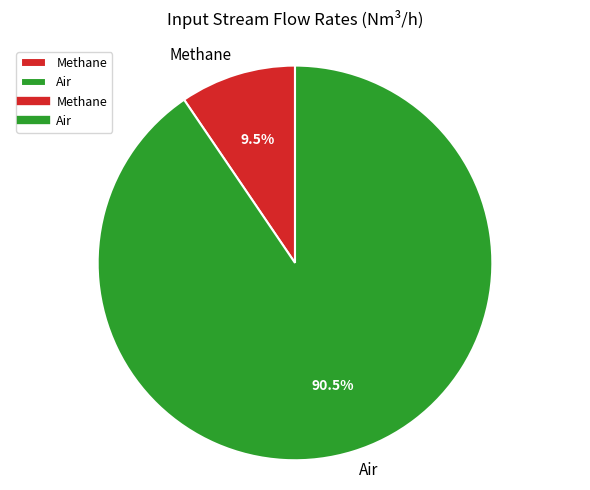

Which category has the smallest portion of the pie?

Methane